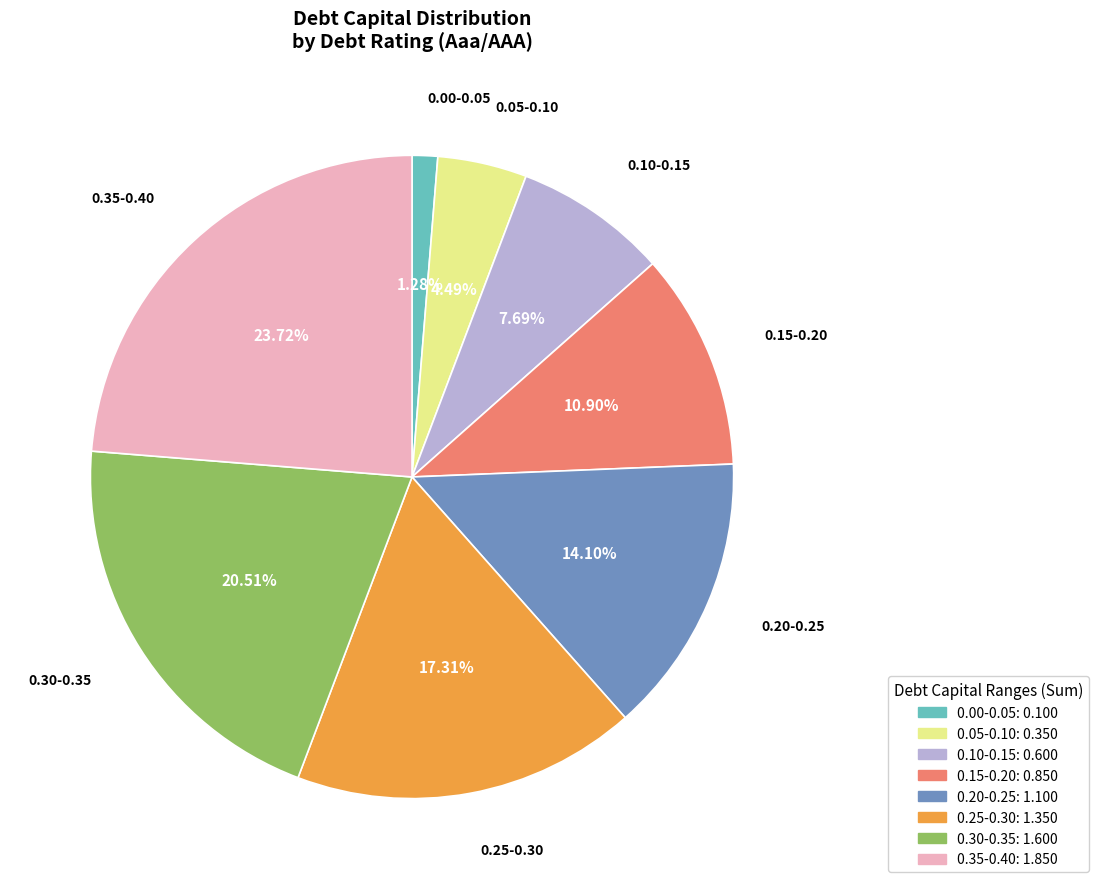

Rank the categories by value from highest to lowest.

0.35-0.40, 0.30-0.35, 0.25-0.30, 0.20-0.25, 0.15-0.20, 0.10-0.15, 0.05-0.10, 0.00-0.05